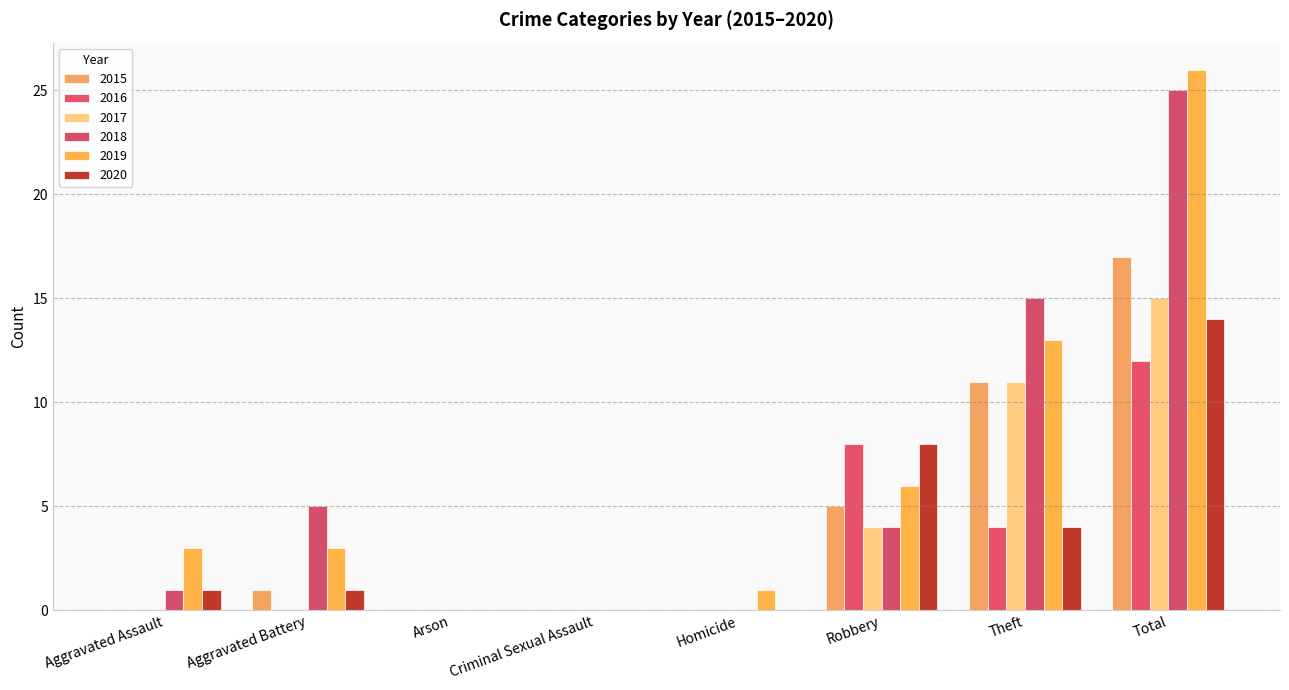

How many series are shown in this chart?

6